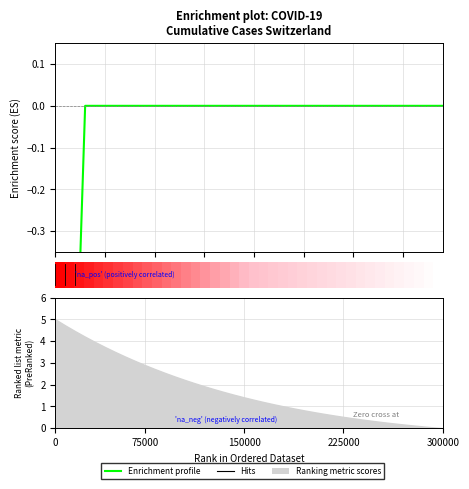

The value at 4 is 0.0. True or false?

True